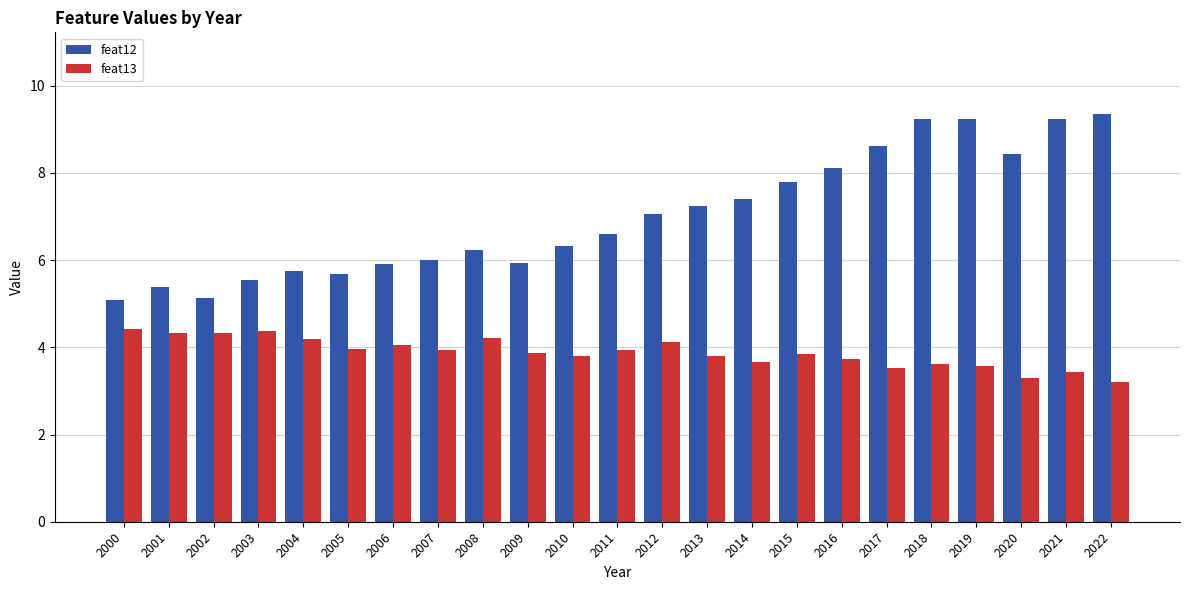

At 2010, list the series in order from largest to smallest.

feat12, feat13